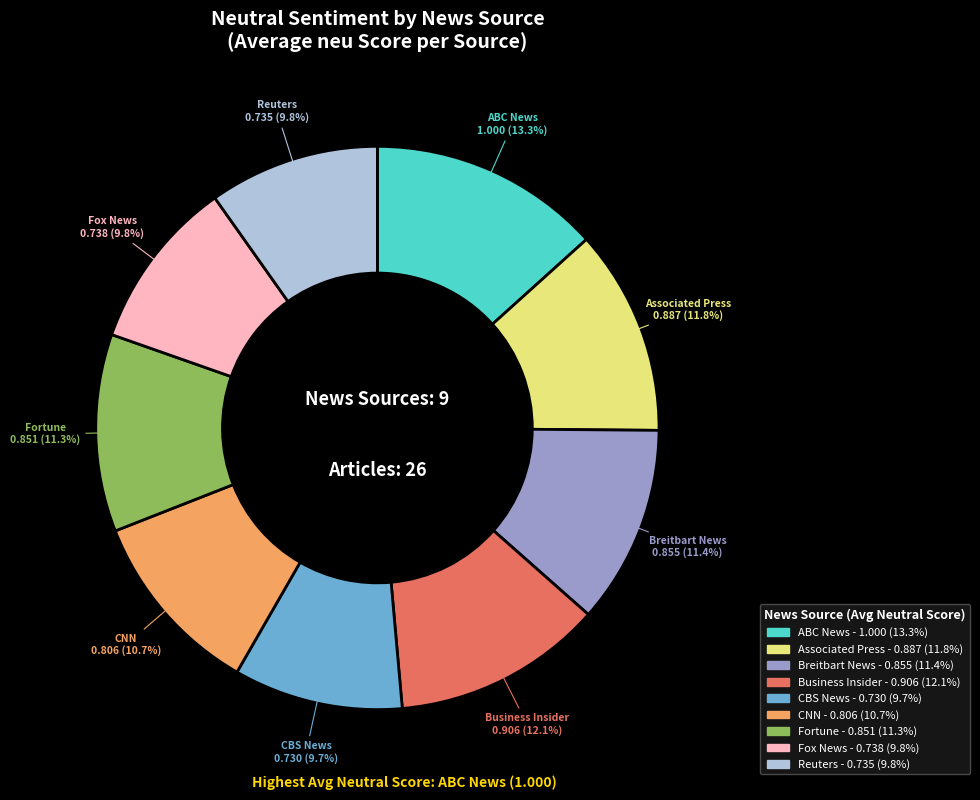

Does Breitbart News represent more than half of the total?

No